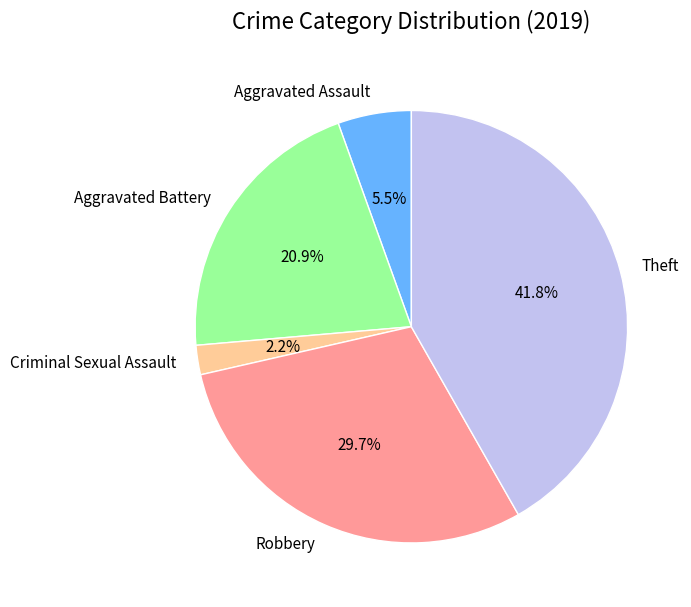

What portion of the pie excludes Criminal Sexual Assault?

97.8%